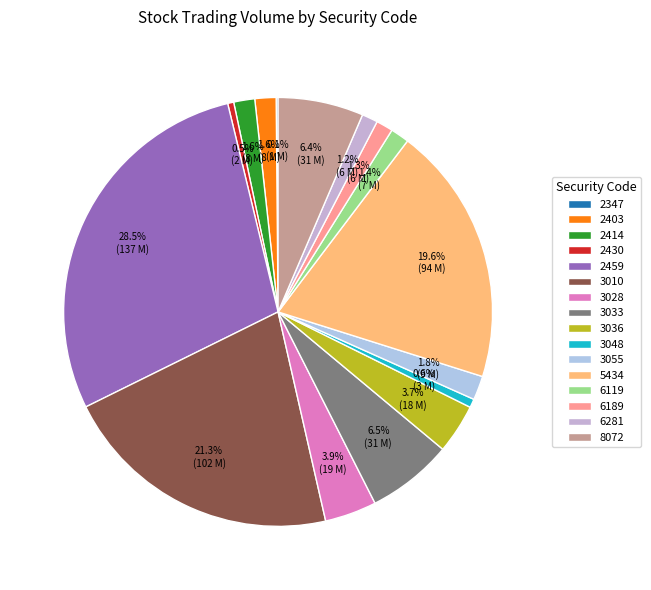

What is the change in value from 2430 to 6119?

+4588301